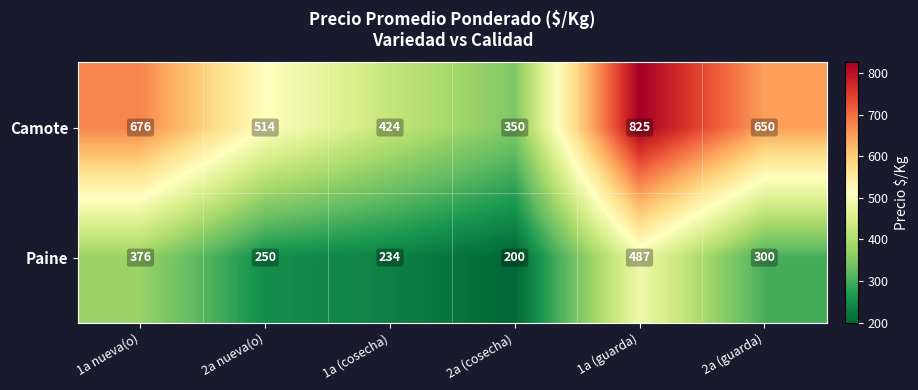

What is the average value of the Paine series?

308